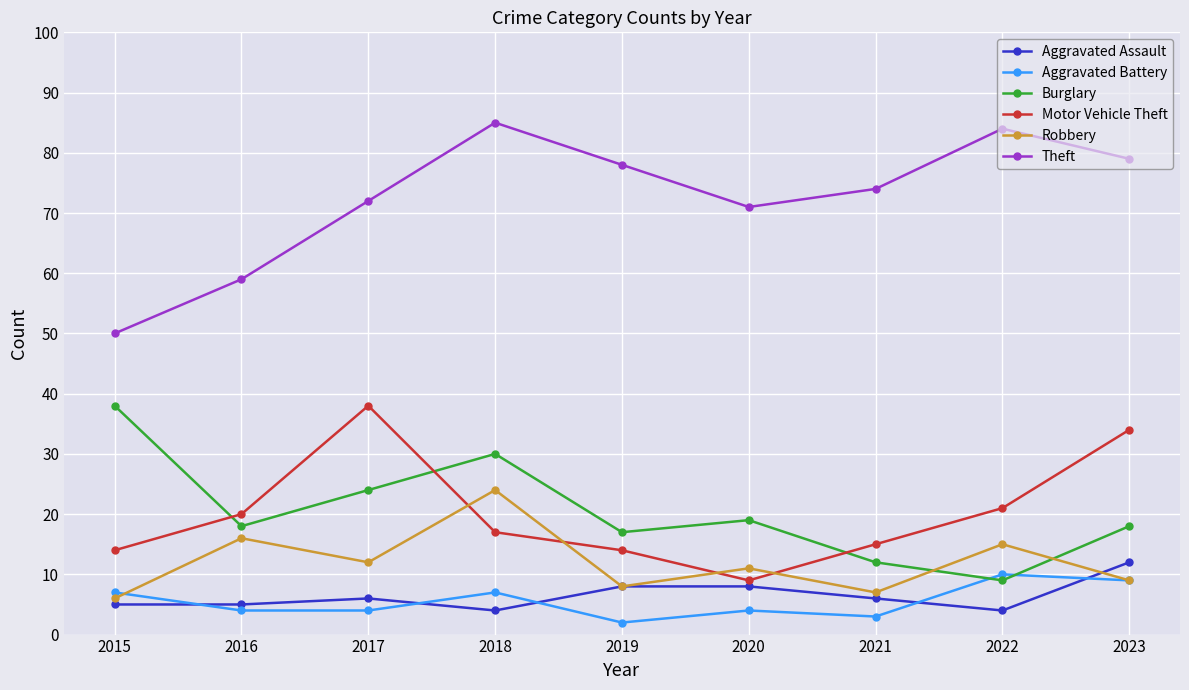

In Robbery, how many points are higher than both neighbors (excluding endpoints)?

4